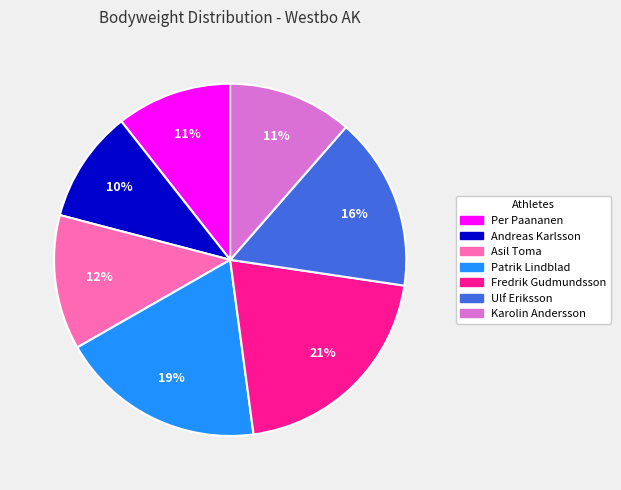

To the nearest percent, what is the combined percentage of Ulf Eriksson and Karolin Andersson?

27%